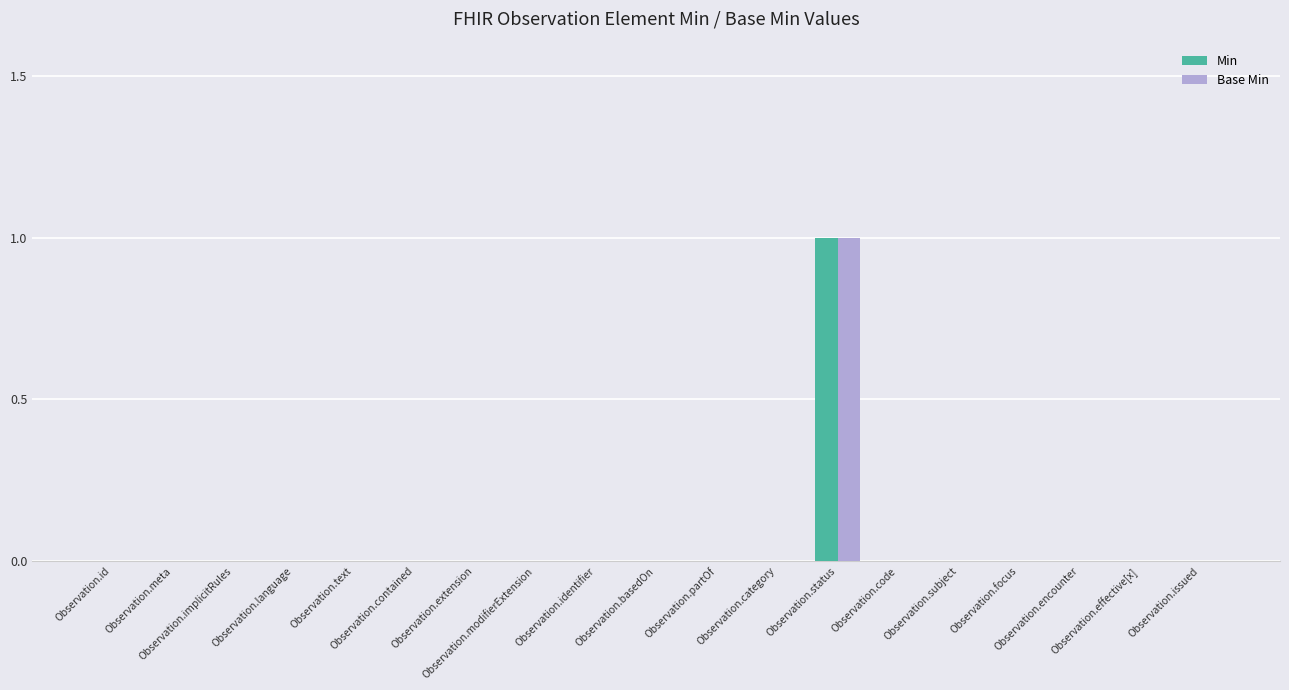

Is it true that Min equals 1 at Observation.identifier?

False